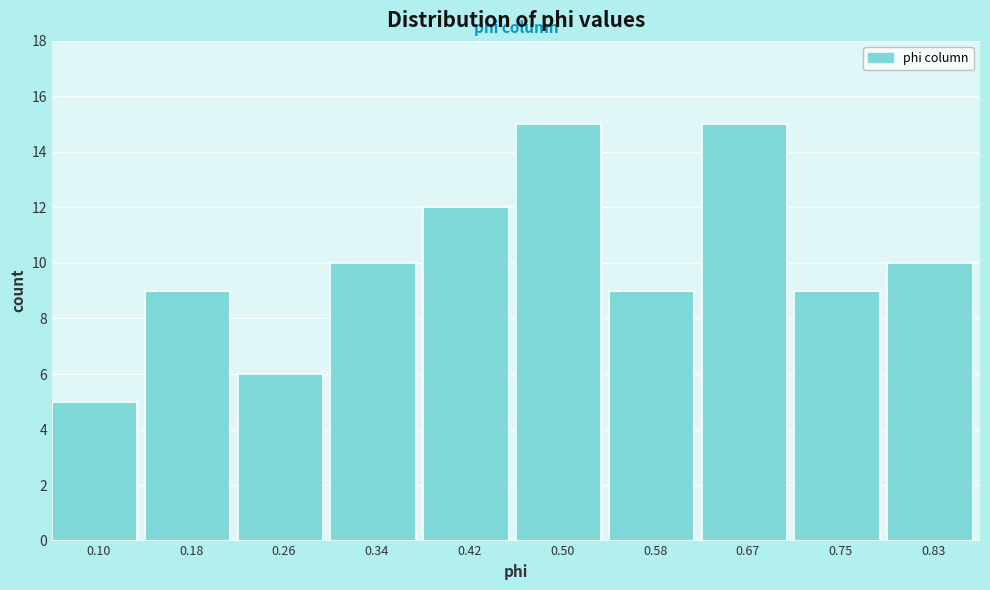

Reading left to right, transcribe this chart: for each bar, give the range it covers on the x-axis and its height. Neither the bar edges nor the heights are printed on the chart, so give them approximately, as read against the axes.

0.06 to 0.14: 5
0.14 to 0.22: 9
0.22 to 0.30: 6
0.30 to 0.38: 10
0.38 to 0.46: 12
0.46 to 0.54: 15
0.54 to 0.63: 9
0.63 to 0.71: 15
0.71 to 0.79: 9
0.79 to 0.87: 10